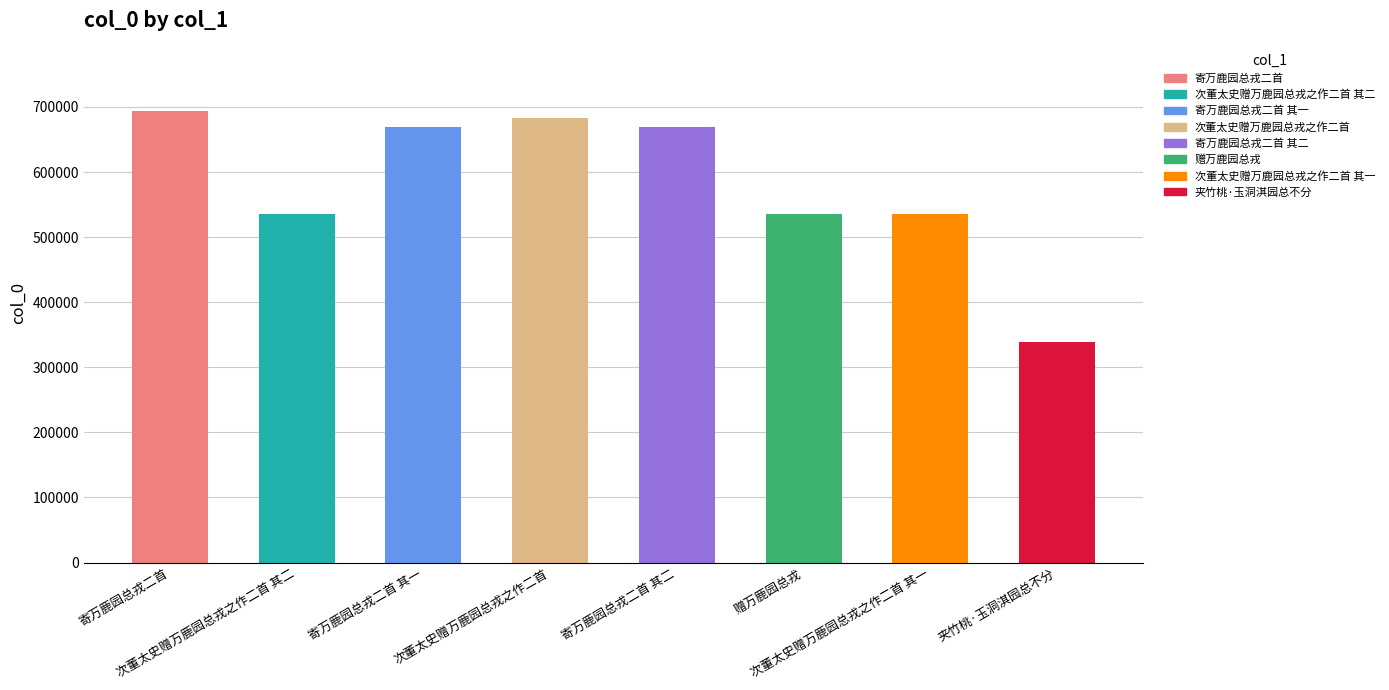

How many bars are there in total?

8